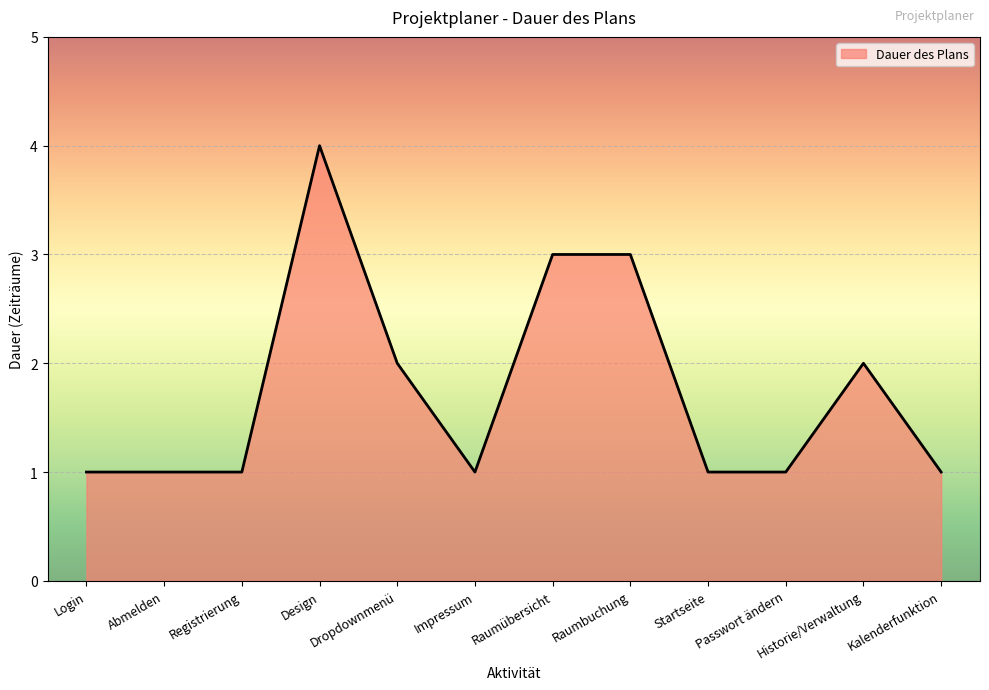

How many distinct data groups are displayed?

1